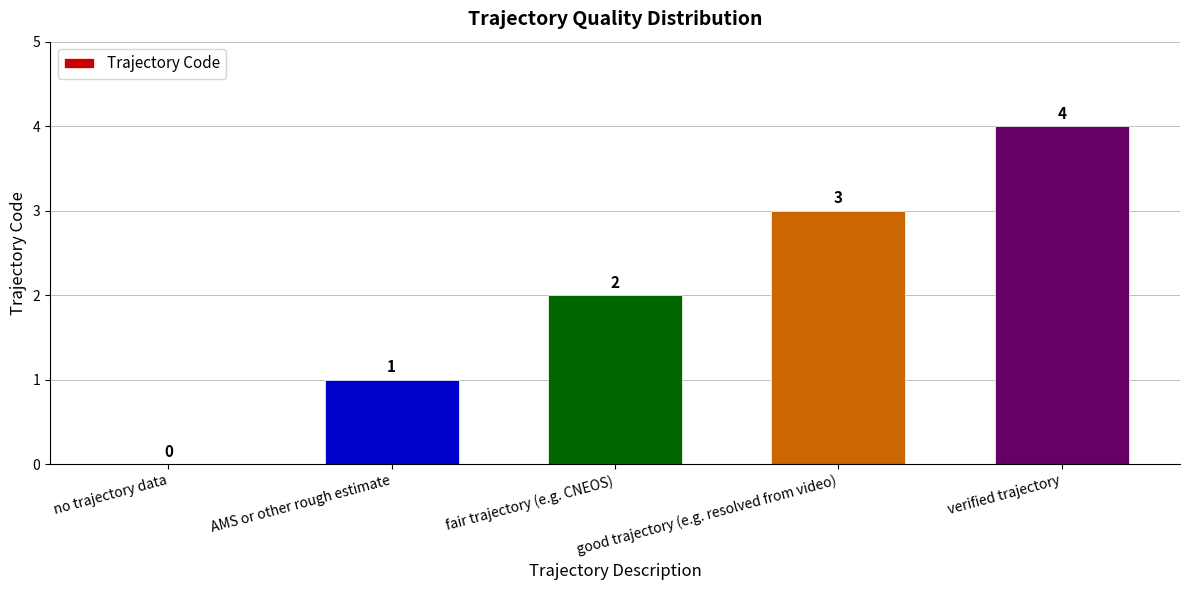

Is it true that the value at verified trajectory is 3?

False